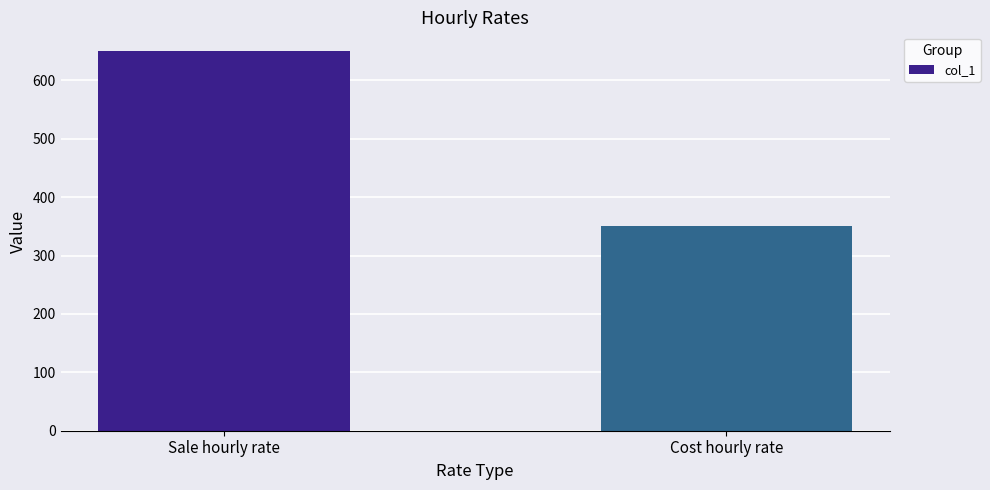

True or false: the data shows 180 at Sale hourly rate.

False